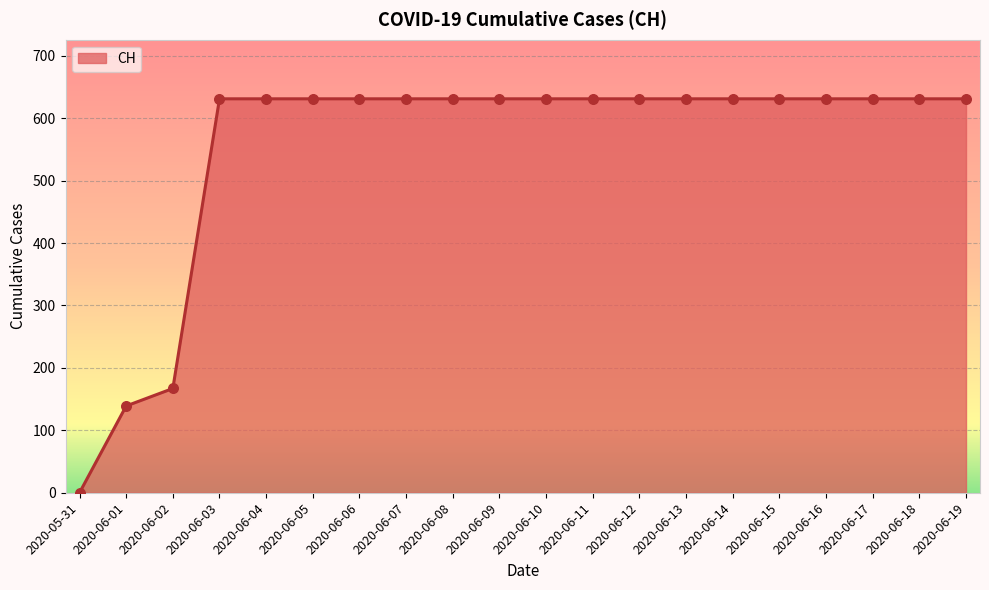

What is the ratio of the value at 2020-06-17 to the value at 2020-06-18?

1.0